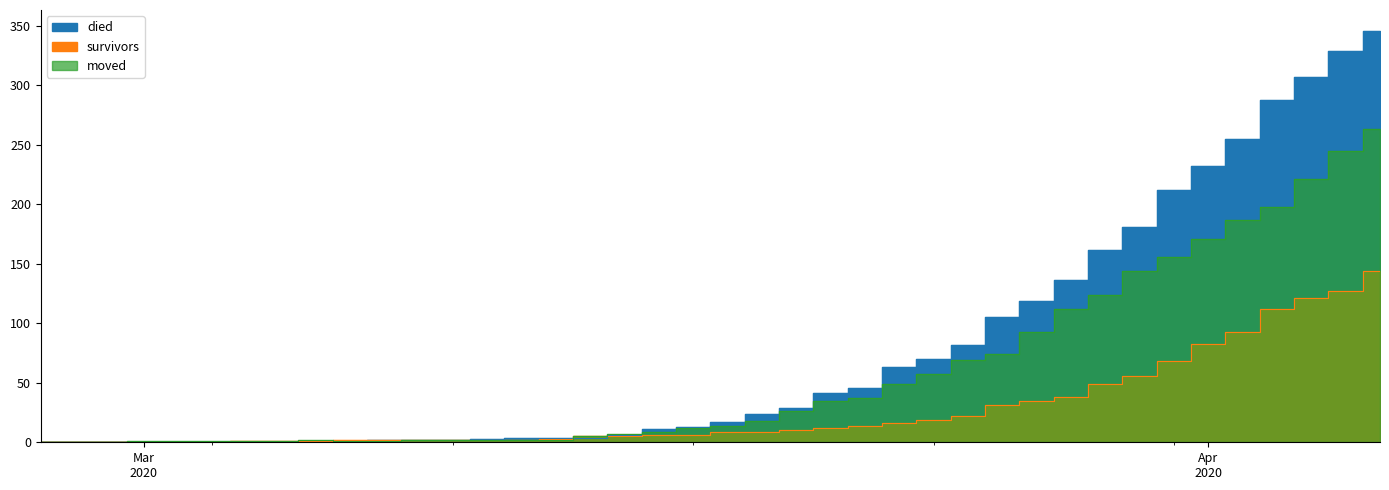

Reading left to right, list all the values displayed in this chart.

died: 0	0	0	0	0	0	0	0	0	0	2	2	2	3	4	4	4	6	11	13	17	24	29	41	46	63	70	82	105	119	136	162	181	212	232	255	288	307	329	346
survivors: 0	0	0	0	0	0	1	1	1	2	2	2	2	2	2	3	5	5	6	6	9	9	10	12	14	16	19	22	31	35	38	49	56	68	83	93	112	121	127	144
moved: 0	0	0	1	1	1	1	1	2	1	1	2	2	2	2	2	5	7	9	12	14	18	26	35	37	49	57	69	74	93	112	124	144	156	171	187	198	221	245	263